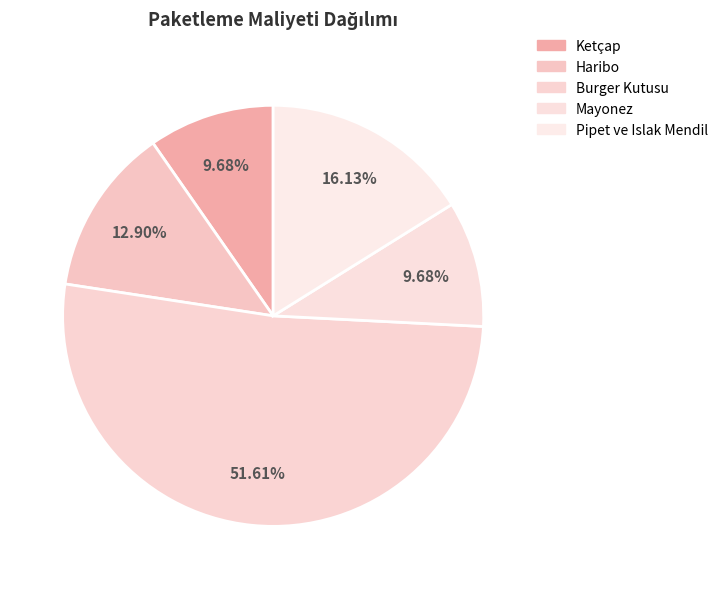

What is the smallest slice in the pie chart?

Ketçap